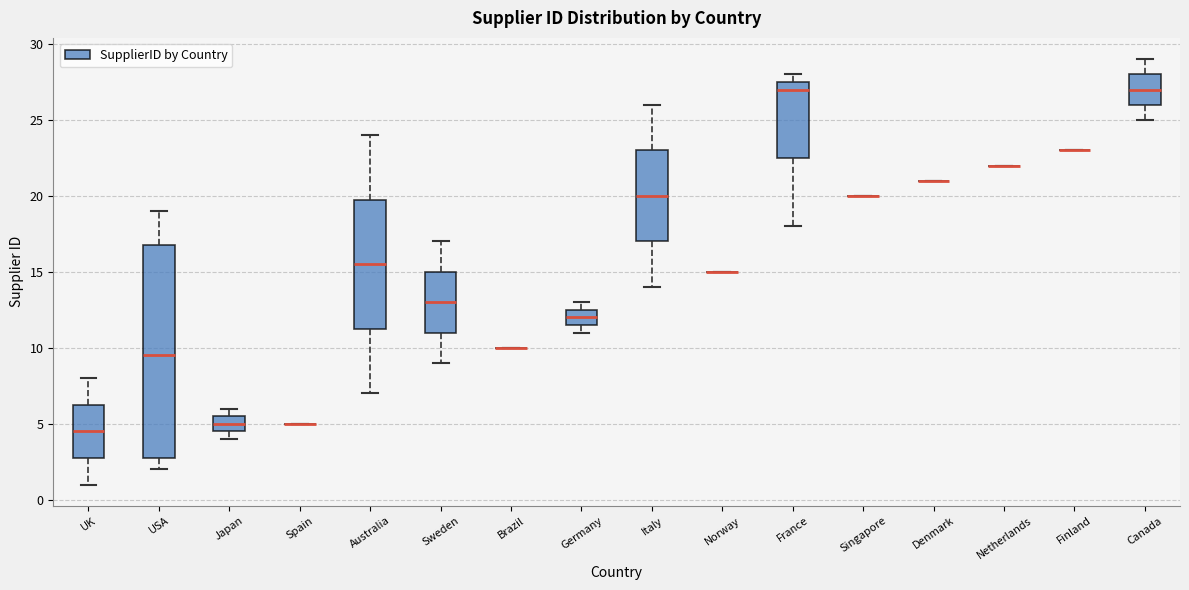

Reading left to right, read every box against the y-axis: the position of its median line, the range the box covers, and the ends of its whiskers. The values are not printed on the chart, so give them approximately, as read against the axis.

UK: median 4.5, box 3.0 to 6.5, whiskers 1.0 to 8.0
USA: median 9.5, box 3.0 to 17.0, whiskers 2.0 to 19.0
Japan: median 5.0, box 4.5 to 5.5, whiskers 4.0 to 6.0
Spain: box collapsed to a line at 5.0, whiskers 5.0 to 5.0
Australia: median 15.5, box 11.5 to 20.0, whiskers 7.0 to 24.0
Sweden: median 13.0, box 11.0 to 15.0, whiskers 9.0 to 17.0
Brazil: box collapsed to a line at 10.0, whiskers 10.0 to 10.0
Germany: median 12.0, box 11.5 to 12.5, whiskers 11.0 to 13.0
Italy: median 20.0, box 17.0 to 23.0, whiskers 14.0 to 26.0
Norway: box collapsed to a line at 15.0, whiskers 15.0 to 15.0
France: median 27.0, box 22.5 to 27.5, whiskers 18.0 to 28.0
Singapore: box collapsed to a line at 20.0, whiskers 20.0 to 20.0
Denmark: box collapsed to a line at 21.0, whiskers 21.0 to 21.0
Netherlands: box collapsed to a line at 22.0, whiskers 22.0 to 22.0
Finland: box collapsed to a line at 23.0, whiskers 23.0 to 23.0
Canada: median 27.0, box 26.0 to 28.0, whiskers 25.0 to 29.0